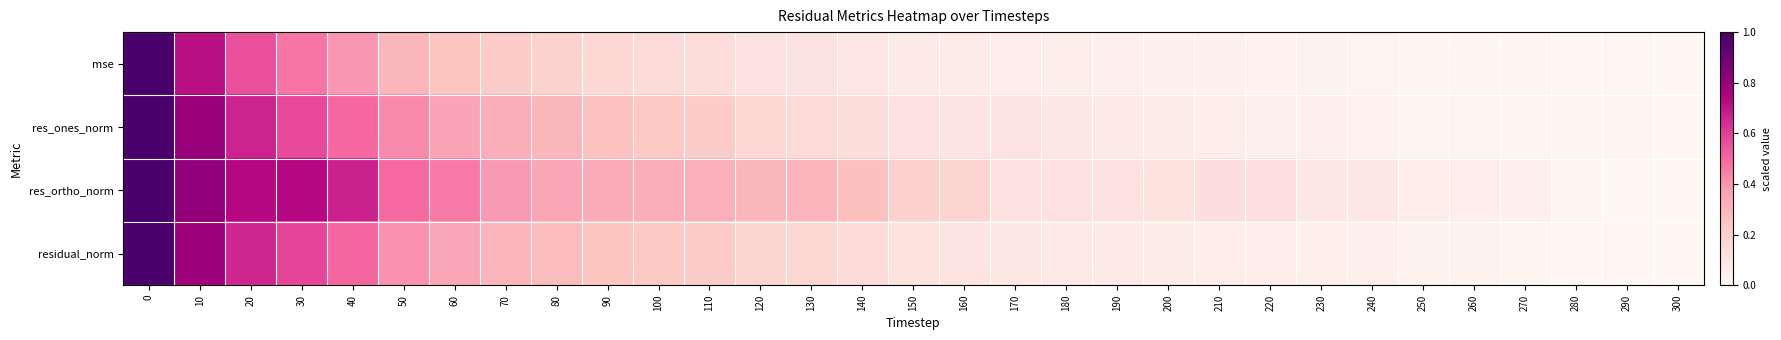

What is the total value across all series at 230?

0.2